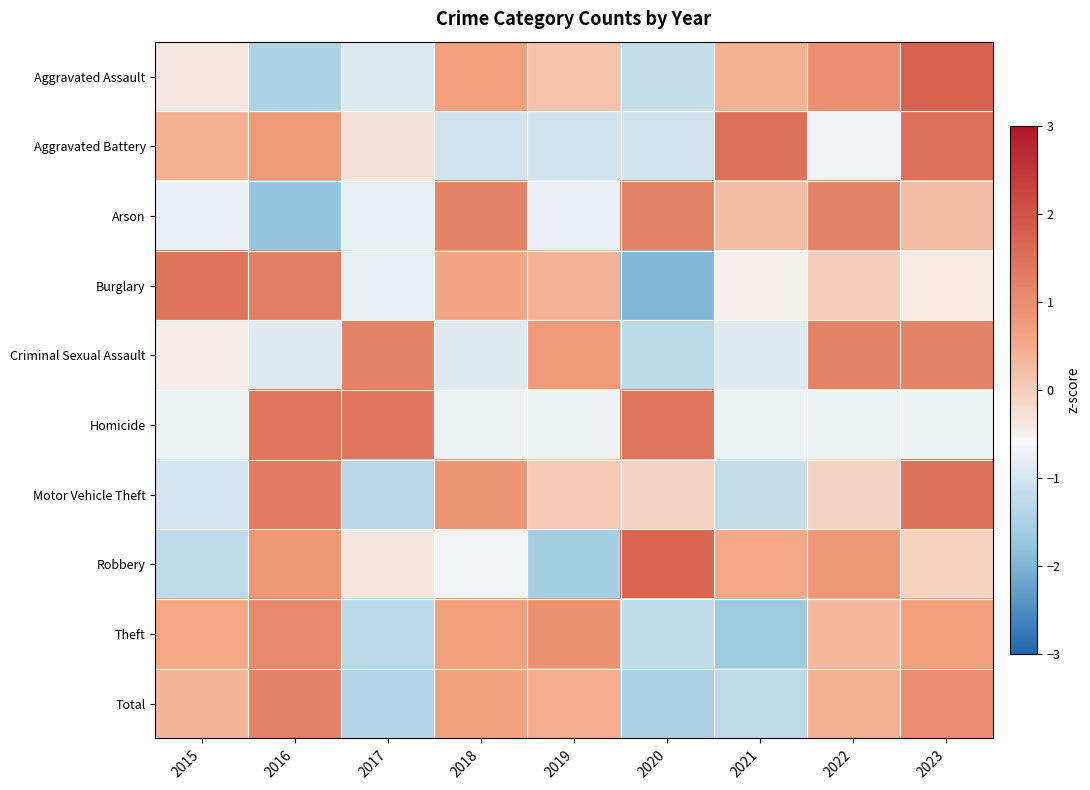

Which label corresponds to the smallest value in the chart?

2020